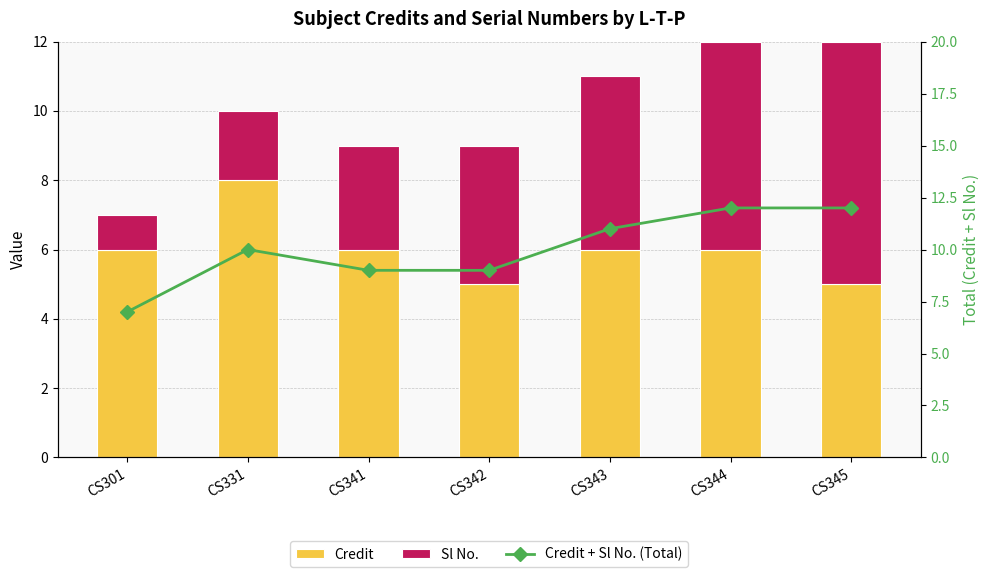

Which series has the largest total across all categories?

Credit + Sl No. (Total)